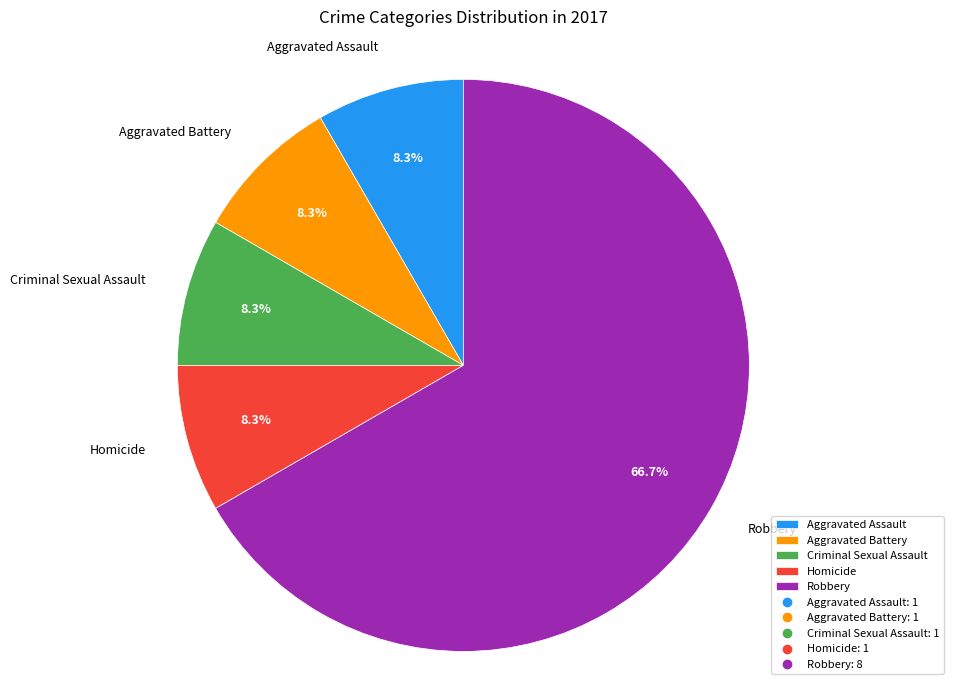

To the nearest percent, what is the difference between the largest and smallest slice percentages?

58%